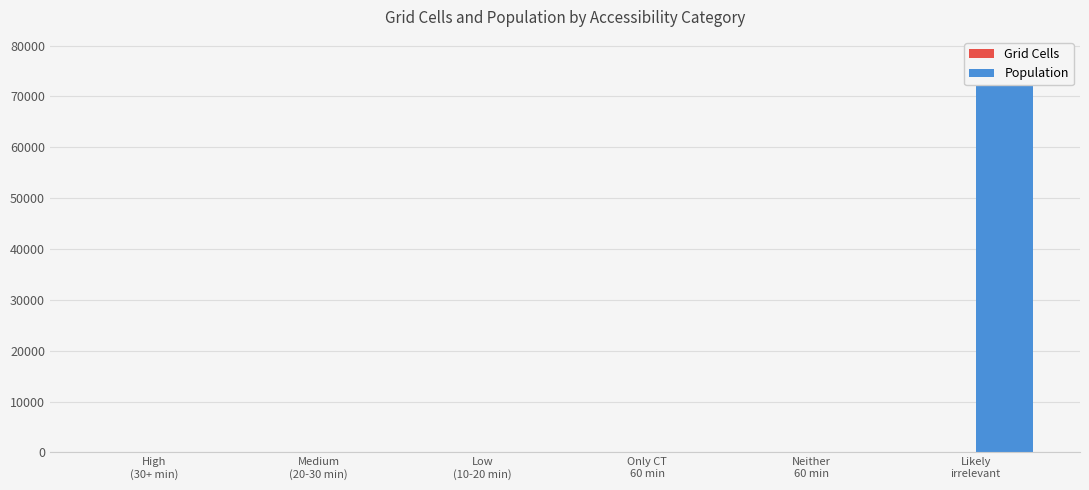

What is the average value of the Population series?

12971